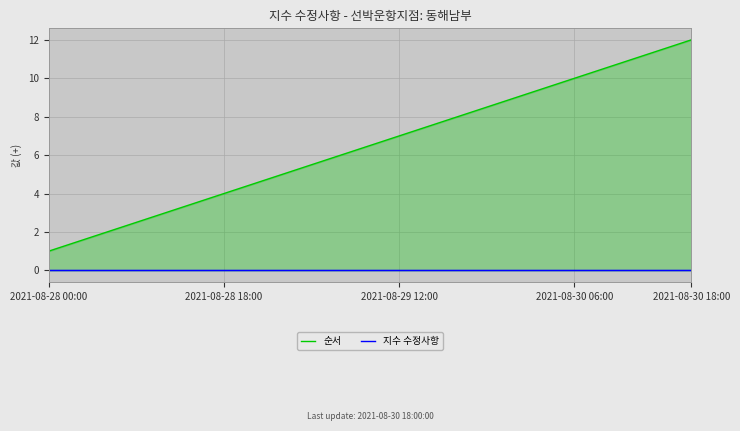

What is the total value across all series at 2021-08-28 00:00?

1